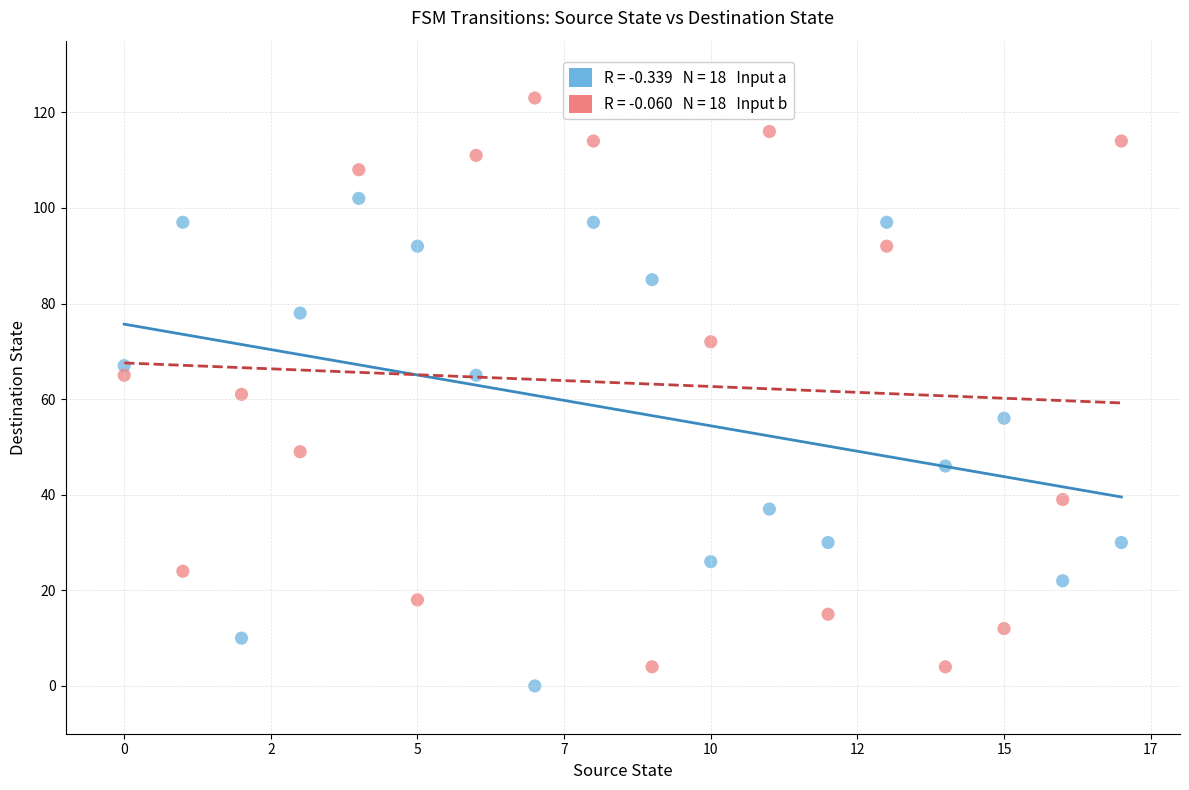

How many points are shown in the scatter plot?

36